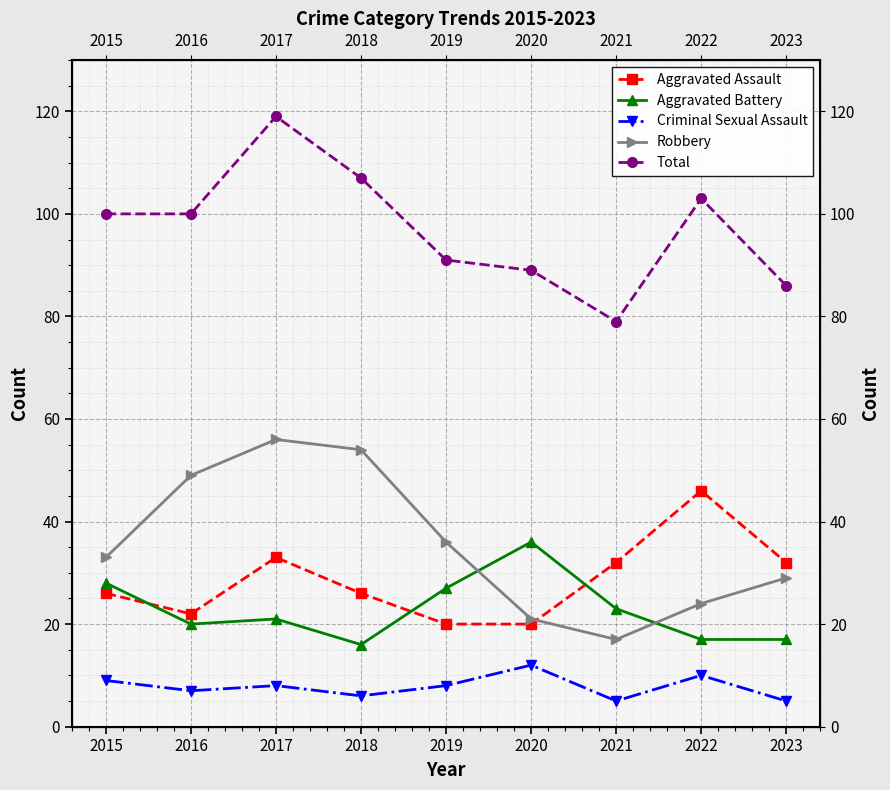

Which series changed the most between 2020 and 2023?

Aggravated Battery